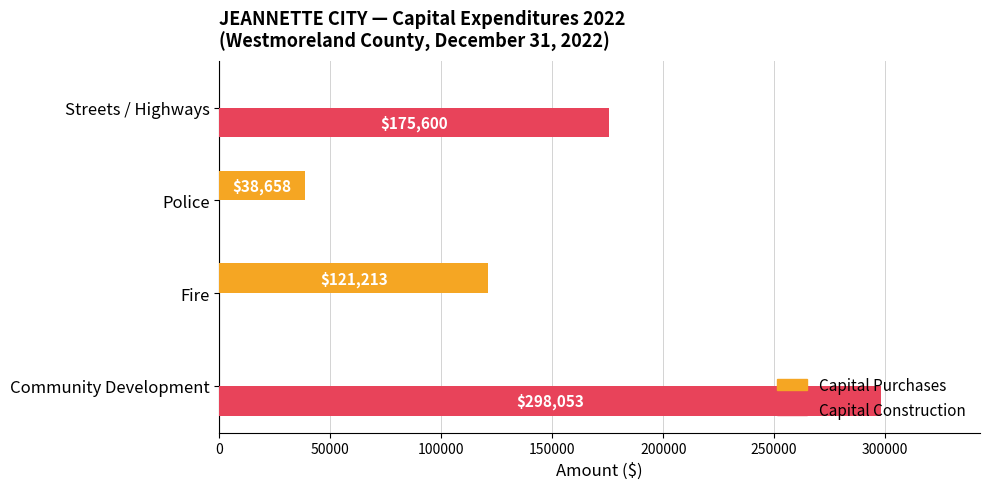

Between Fire and Police, which series saw the biggest shift?

Capital Purchases